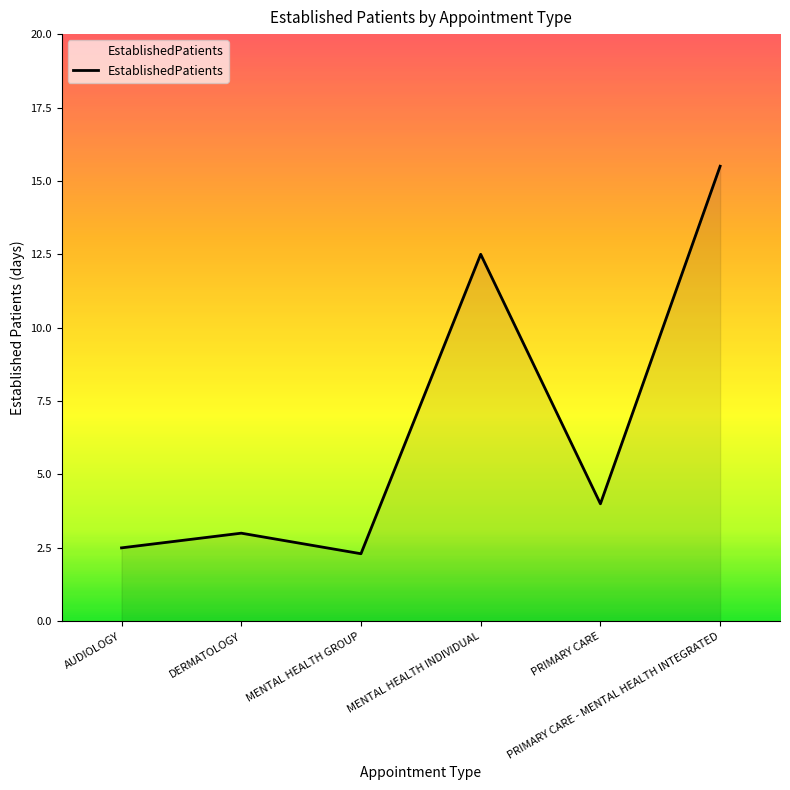

At which category does the data reach its first local valley?

MENTAL HEALTH GROUP